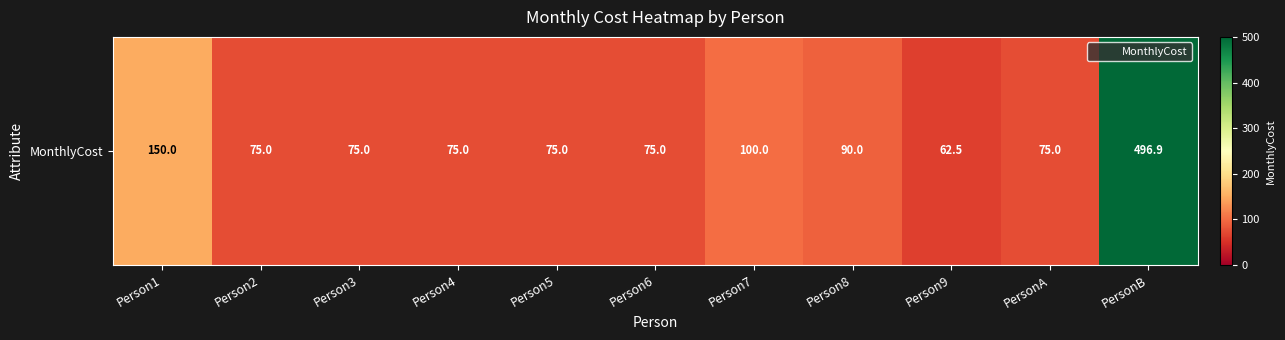

What is the greatest value displayed?

496.9